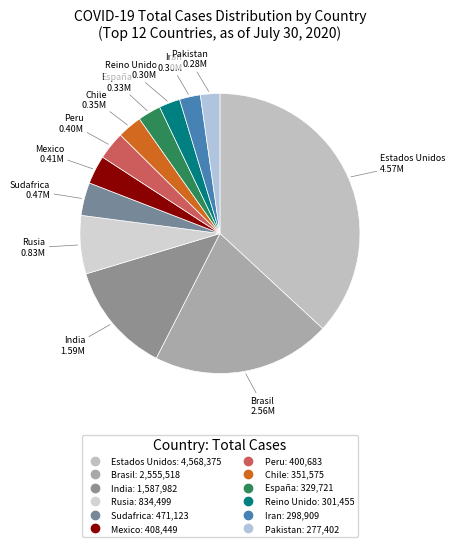

Which slice is the largest?

Estados Unidos